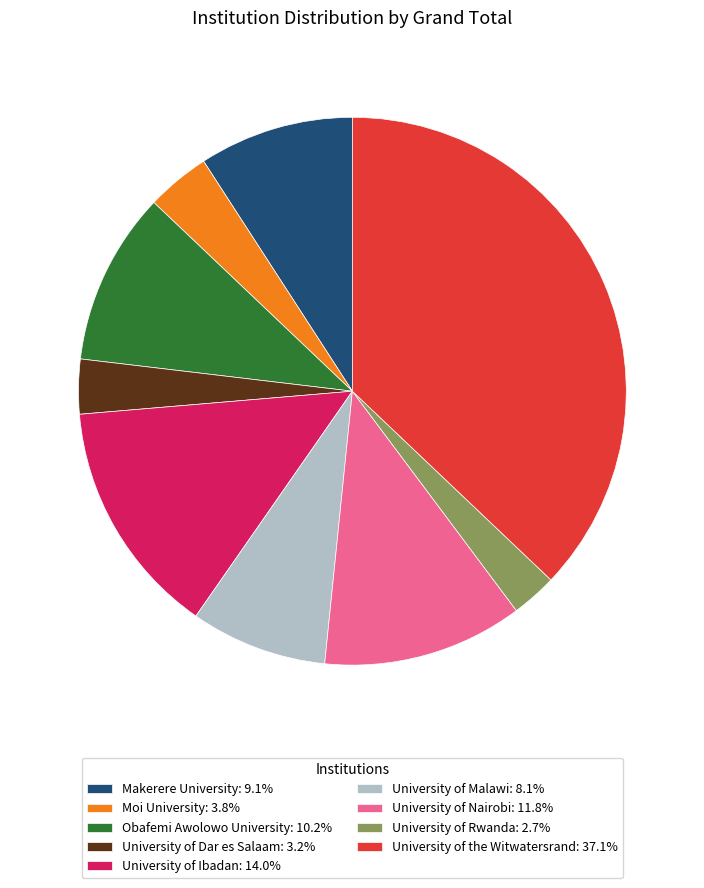

Do Moi University: 3.8% and Makerere University: 9.1% together represent more than half of the pie?

No